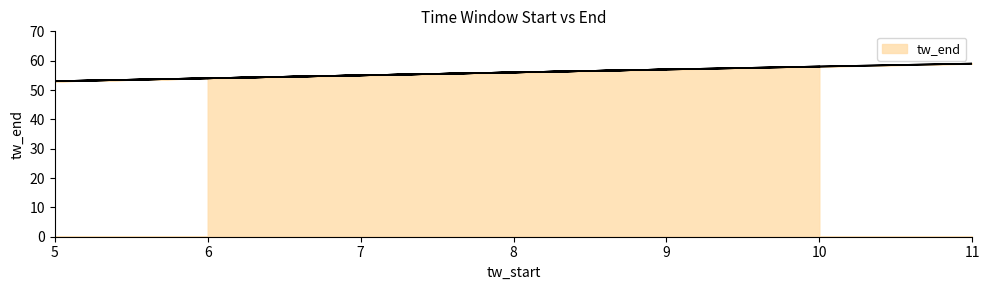

Rank the categories by value from lowest to highest.

5, 5, 6, 6, 7, 8, 9, 9, 10, 11